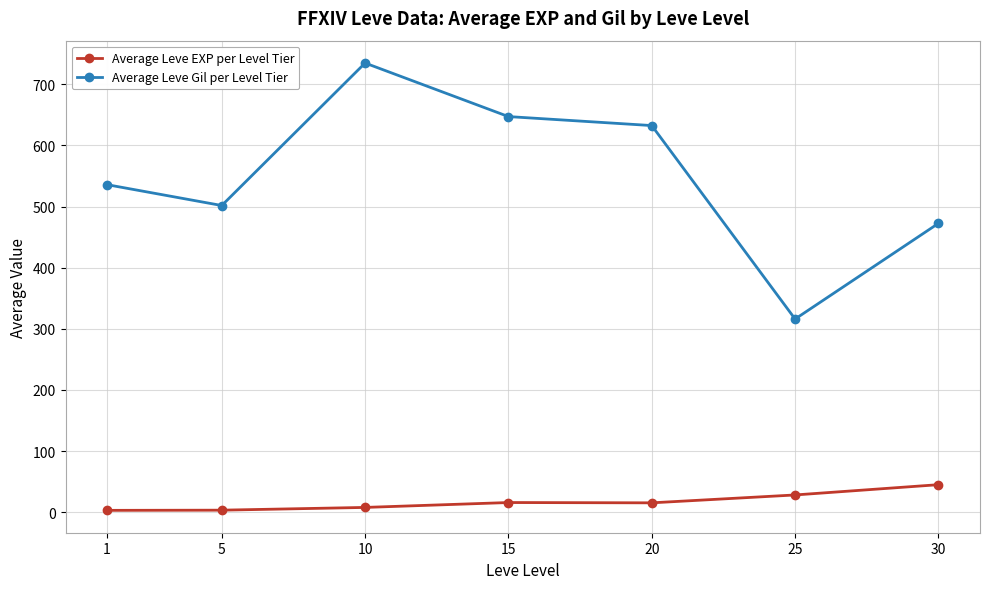

True or false: Average Leve Gil per Level Tier and Average Leve EXP per Level Tier intersect in this chart.

False